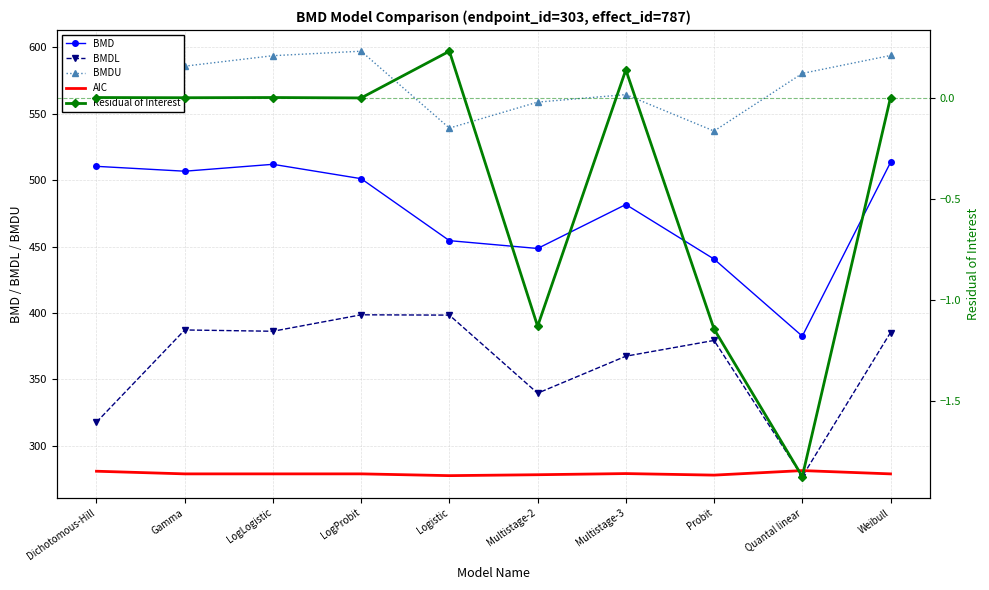

Where is Residual of Interest nearest to the value 0?

LogProbit